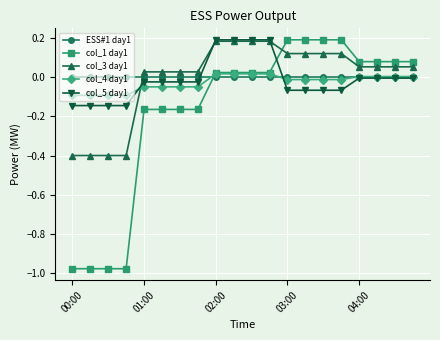

How many positive values does the col_3 day1 series have?

16